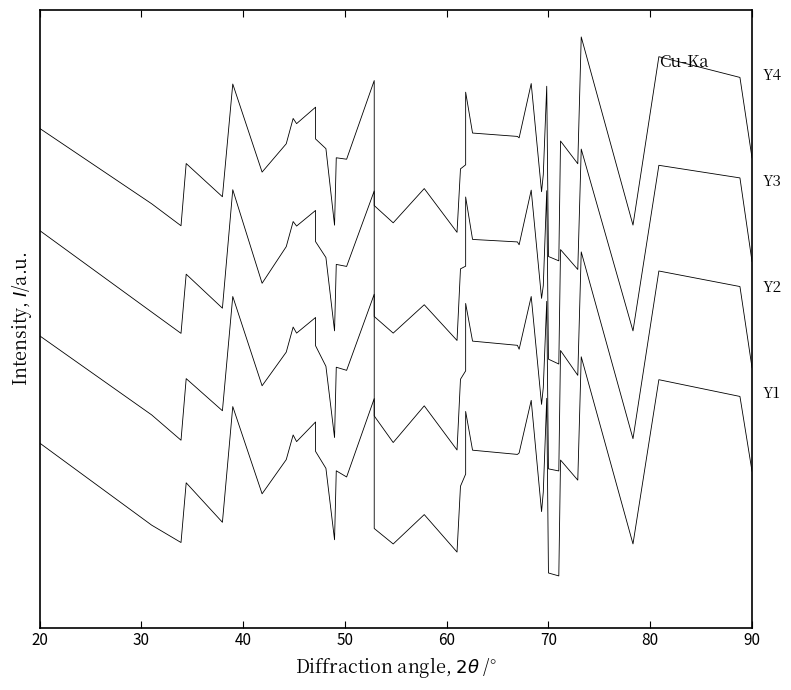

Is the value of Y1 at 25 greater than the value of Y2 at 37?

No